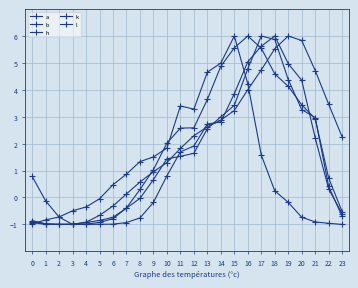

What is the difference between the highest and lowest values at 21?

5.6